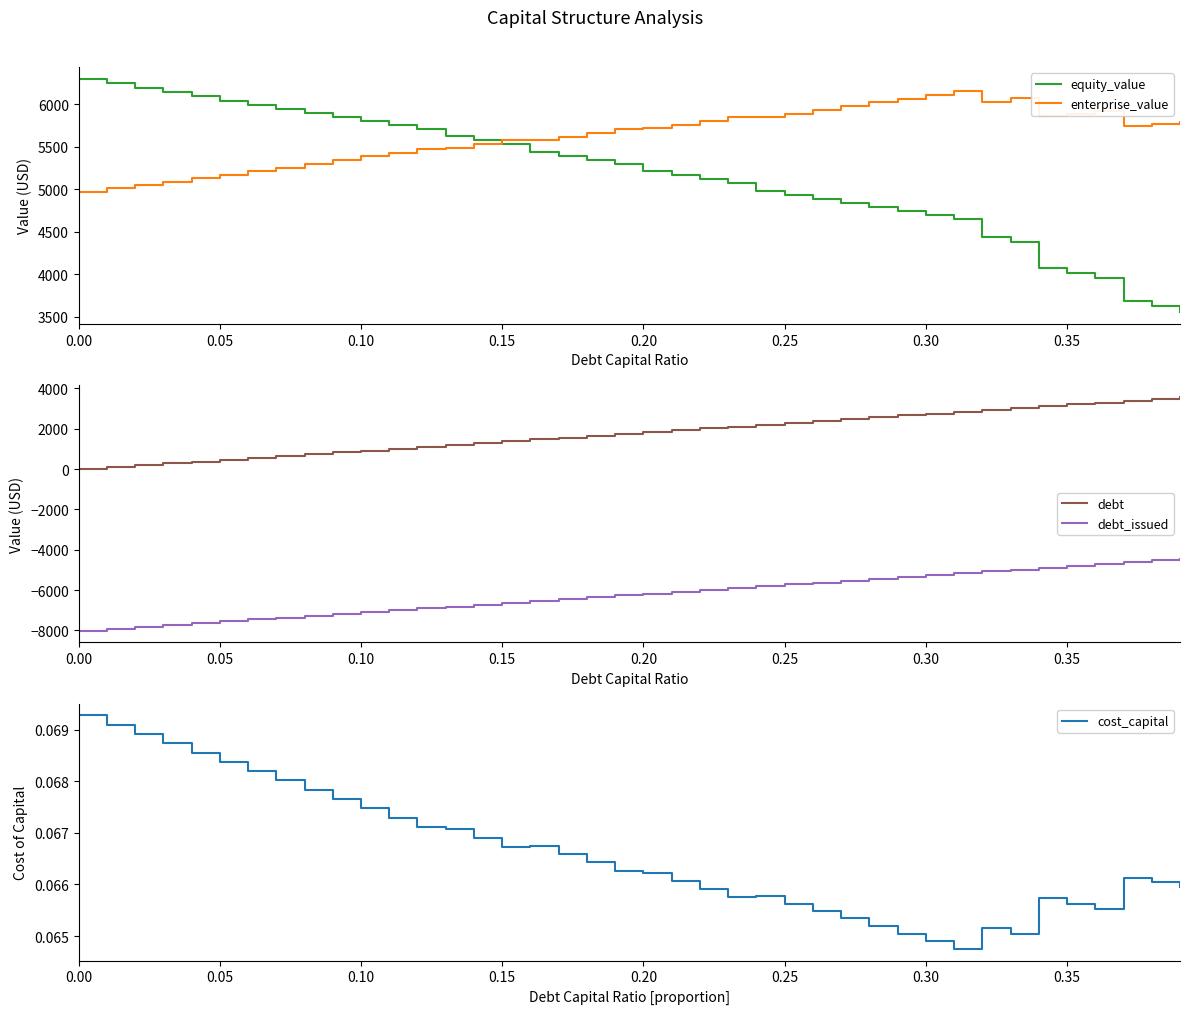

Reading right to left, list all the values displayed in this chart.

equity_value: 3551.4	3618.6	3686.0	3956.3	4016.6	4077.2	4380.9	4432.0	4653.6	4698.0	4743.0	4788.8	4835.2	4882.3	4930.1	4978.5	5073.9	5120.9	5168.5	5216.8	5295.0	5342.6	5390.9	5439.9	5536.2	5582.6	5629.8	5709.6	5754.9	5801.1	5848.0	5895.7	5944.1	5993.1	6042.9	6093.3	6144.3	6196.0	6248.3	6301.3
enterprise_value: 5790.7	5766.4	5742.2	5921.1	5889.8	5858.9	6071.1	6030.7	6160.8	6113.6	6067.2	6021.4	5976.4	5931.9	5888.2	5845.1	5849.0	5804.4	5760.6	5717.4	5704.1	5660.1	5616.9	5574.4	5579.2	5534.1	5489.8	5478.0	5431.9	5386.5	5341.9	5298.1	5254.9	5212.5	5170.7	5129.6	5089.2	5049.4	5010.2	4971.6
debt: 3569.0	3477.5	3385.9	3294.4	3202.9	3111.4	3019.9	2928.4	2836.9	2745.4	2653.8	2562.3	2470.8	2379.3	2287.8	2196.3	2104.8	2013.3	1921.8	1830.2	1738.7	1647.2	1555.7	1464.2	1372.7	1281.2	1189.7	1098.1	1006.6	915.1	823.6	732.1	640.6	549.1	457.6	366.1	274.5	183.0	91.5	0.0
debt_issued: -4439.5	-4531.0	-4622.6	-4714.1	-4805.6	-4897.1	-4988.6	-5080.1	-5171.6	-5263.1	-5354.6	-5446.2	-5537.7	-5629.2	-5720.7	-5812.2	-5903.7	-5995.2	-6086.8	-6178.3	-6269.8	-6361.3	-6452.8	-6544.3	-6635.8	-6727.3	-6818.8	-6910.4	-7001.9	-7093.4	-7184.9	-7276.4	-7367.9	-7459.4	-7550.9	-7642.4	-7734.0	-7825.5	-7917.0	-8008.5
cost_capital: 0.1	0.1	0.1	0.1	0.1	0.1	0.1	0.1	0.1	0.1	0.1	0.1	0.1	0.1	0.1	0.1	0.1	0.1	0.1	0.1	0.1	0.1	0.1	0.1	0.1	0.1	0.1	0.1	0.1	0.1	0.1	0.1	0.1	0.1	0.1	0.1	0.1	0.1	0.1	0.1